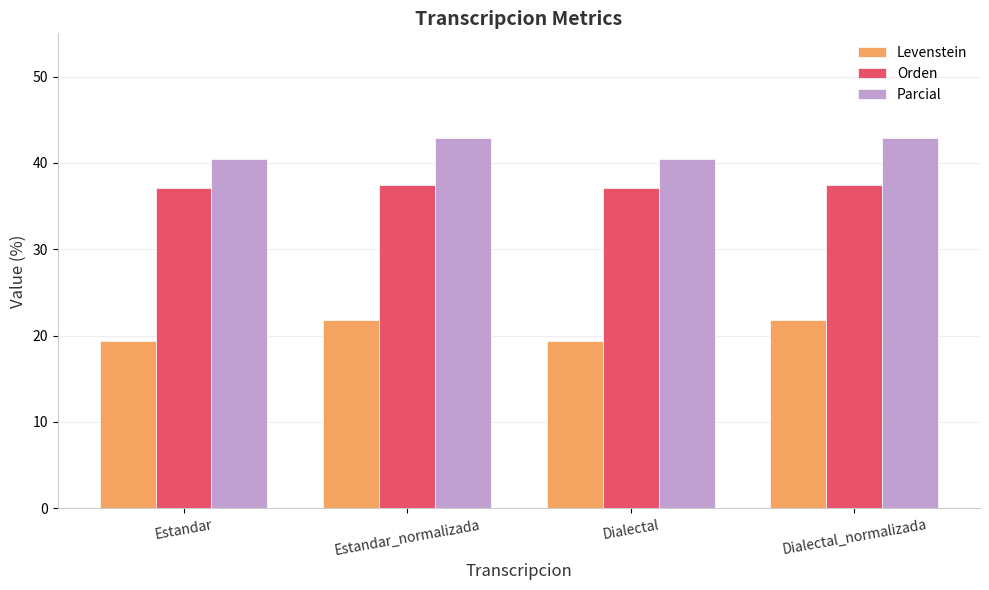

How many data points in Levenstein are less than 21?

2